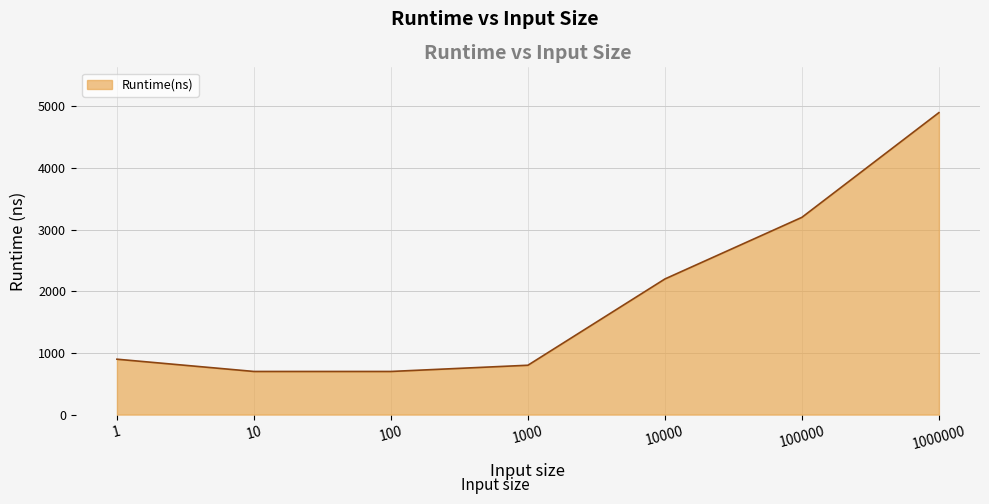

Is it true that the value at 100000 is 5374?

False